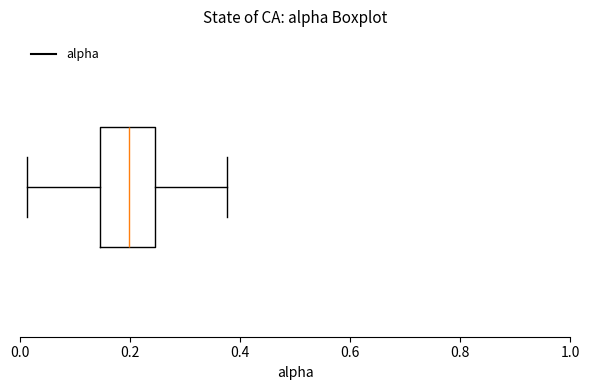

Where does the right whisker of the box end on the x-axis? The values are not printed on the chart, so give them approximately, as read against the axis.

0.38